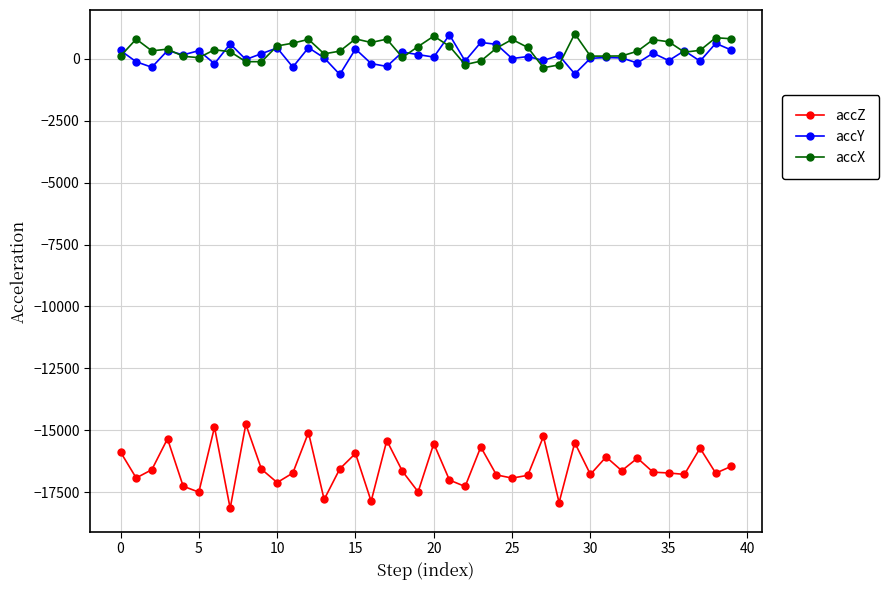

True or false: accX and accZ intersect in this chart.

False